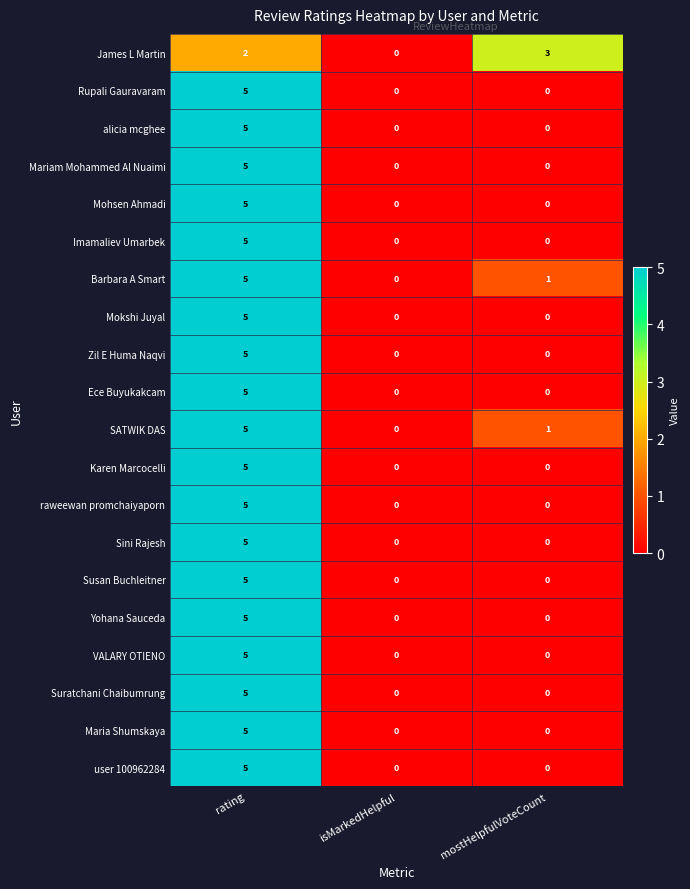

The value of Sini Rajesh at mostHelpfulVoteCount is 0. True or false?

True